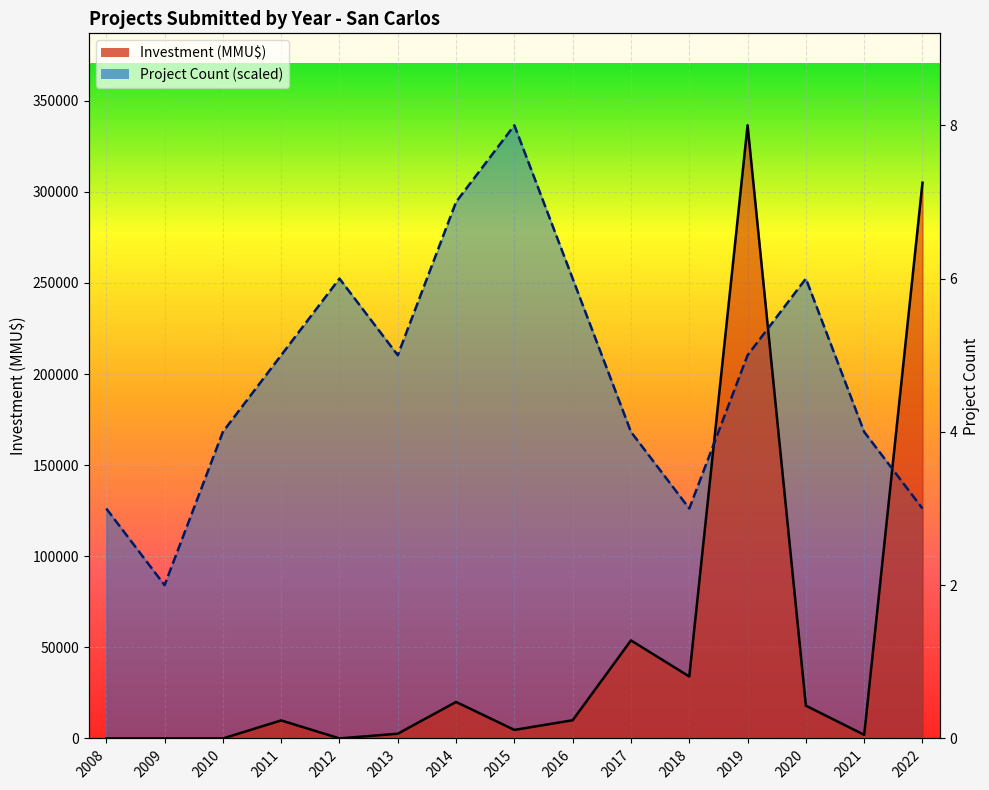

At which label does Project Count first exceed 210312?

2011